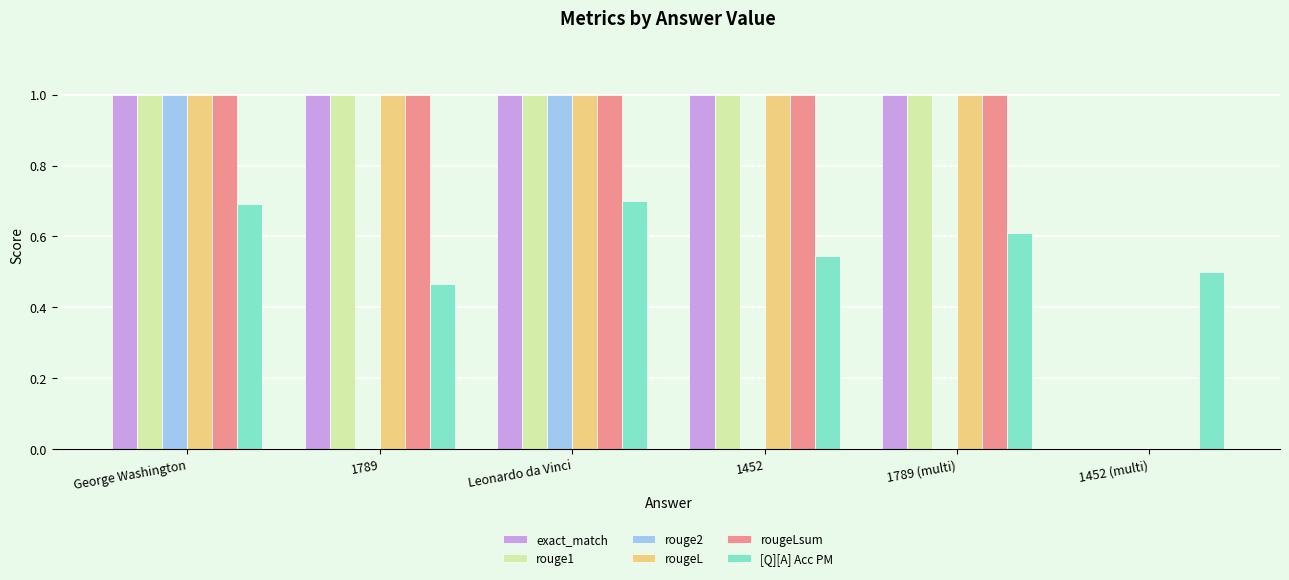

Is the value of [Q][A] Acc PM at 1789 (multi) greater than the value of rougeLsum at George Washington?

No